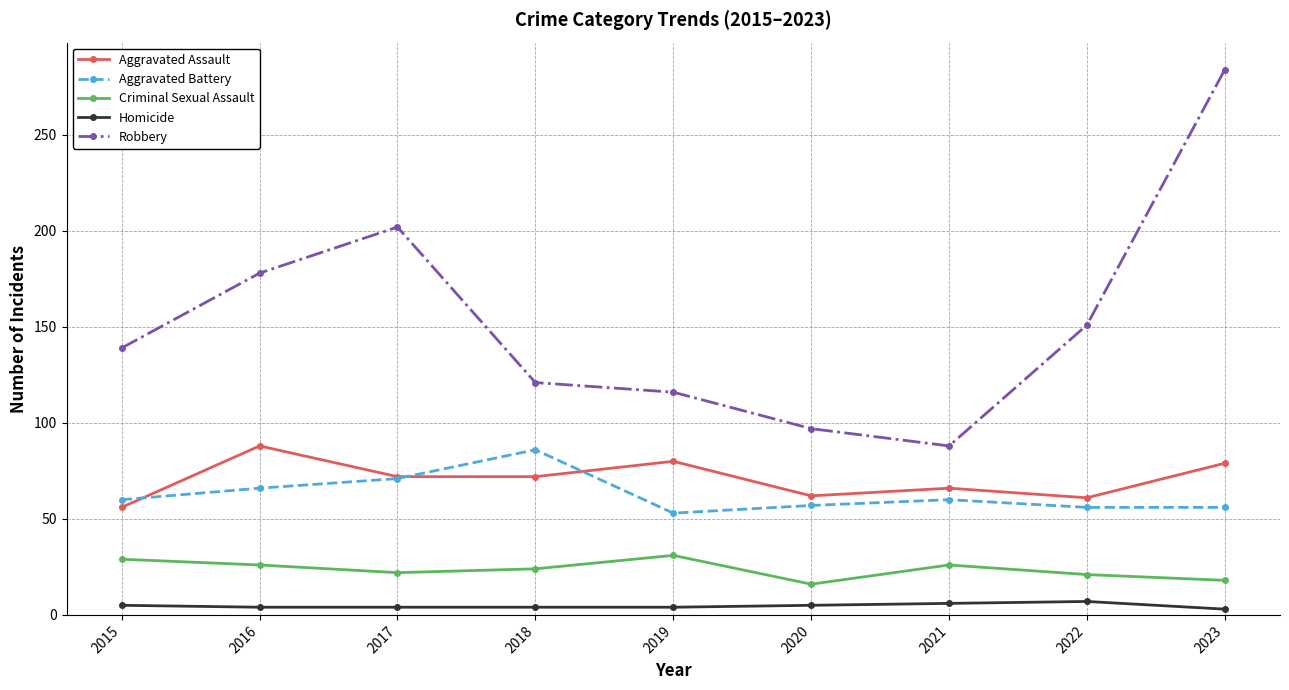

How many times do Aggravated Assault and Aggravated Battery cross each other?

3